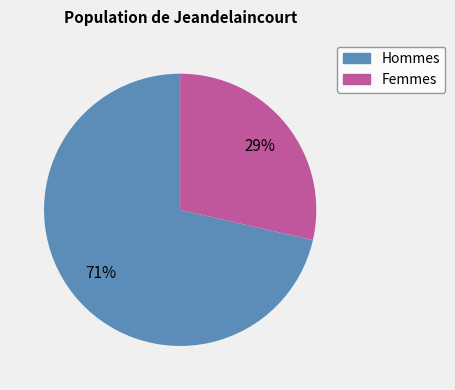

To the nearest percent, what is the average slice percentage?

50%